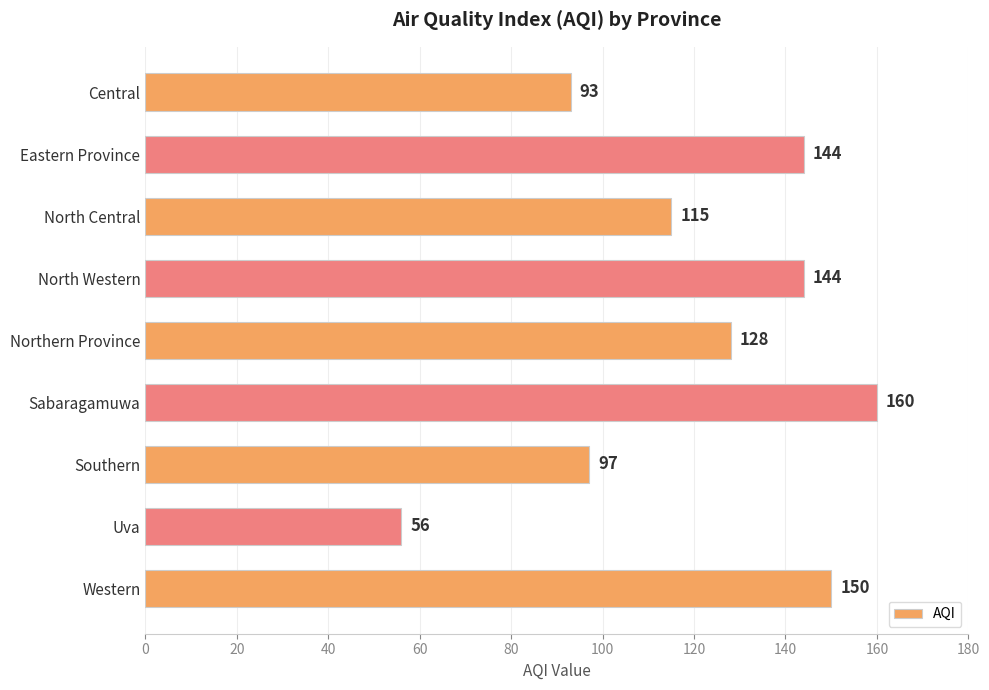

Reading top to bottom, transcribe all the data shown in this chart.

93	144	115	144	128	160	97	56	150